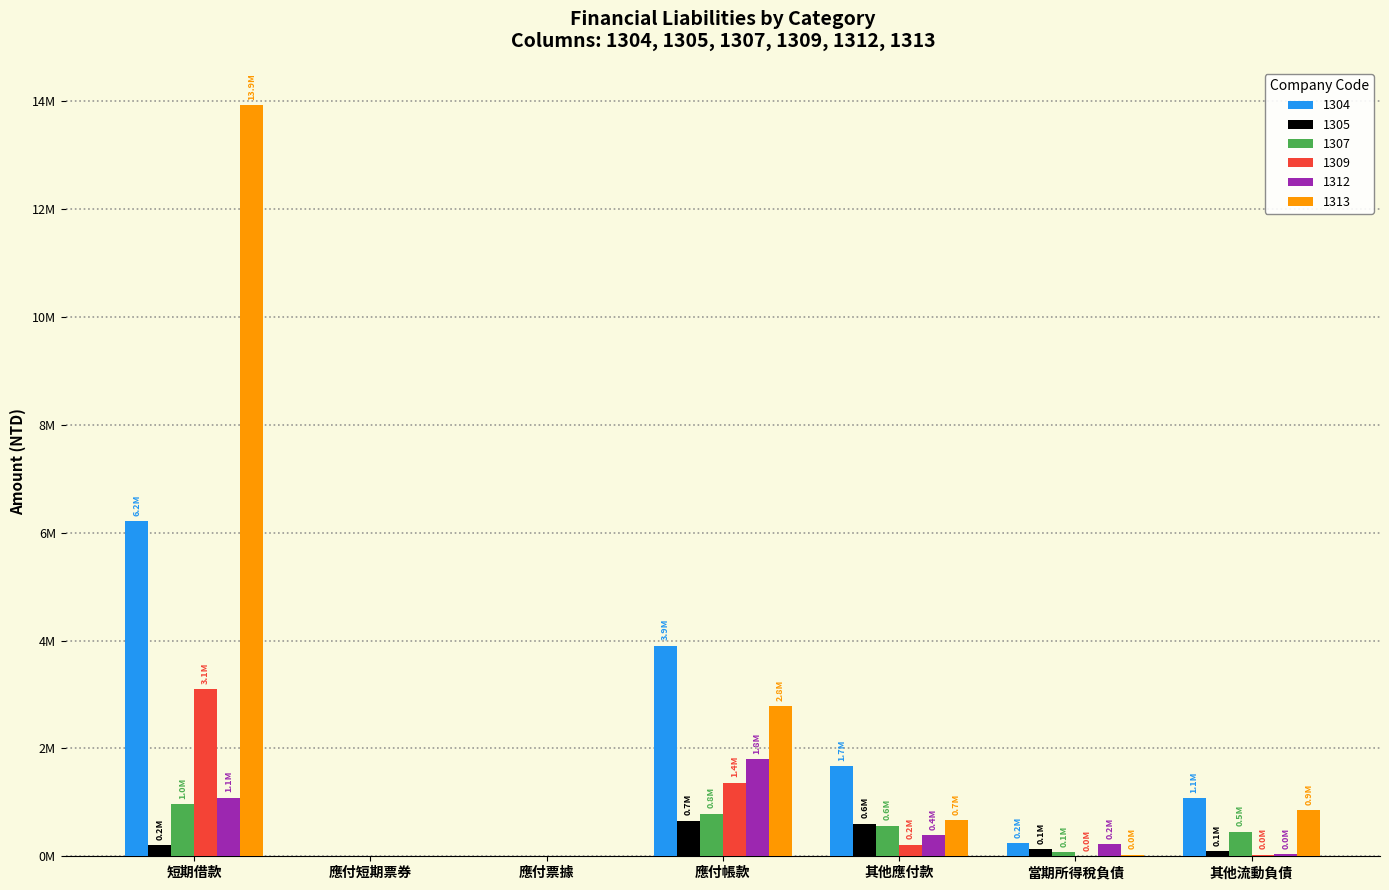

What are all the series names shown in the legend?

1304, 1305, 1307, 1309, 1312, 1313